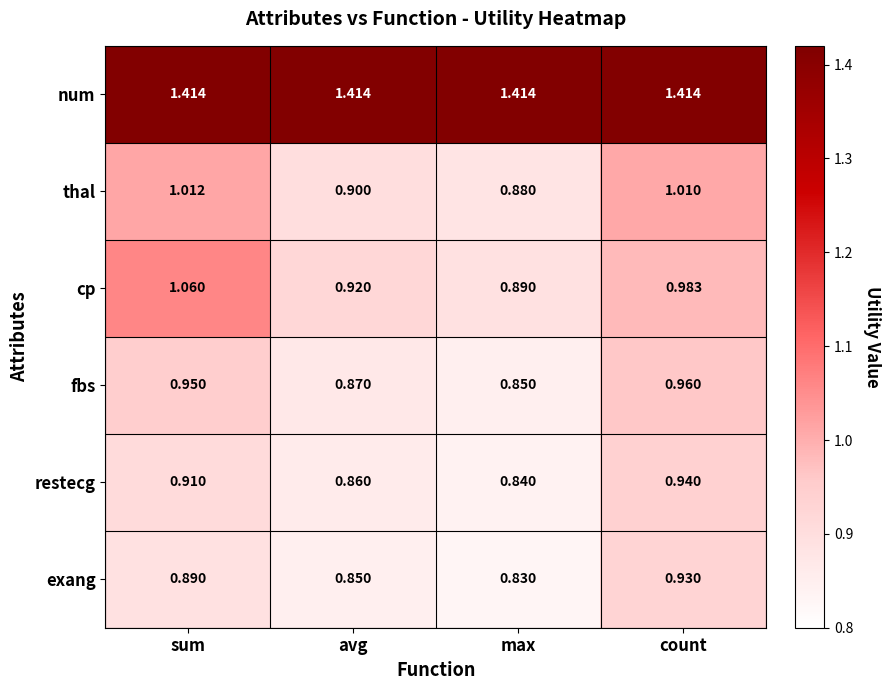

Which series has the largest total across all categories?

num